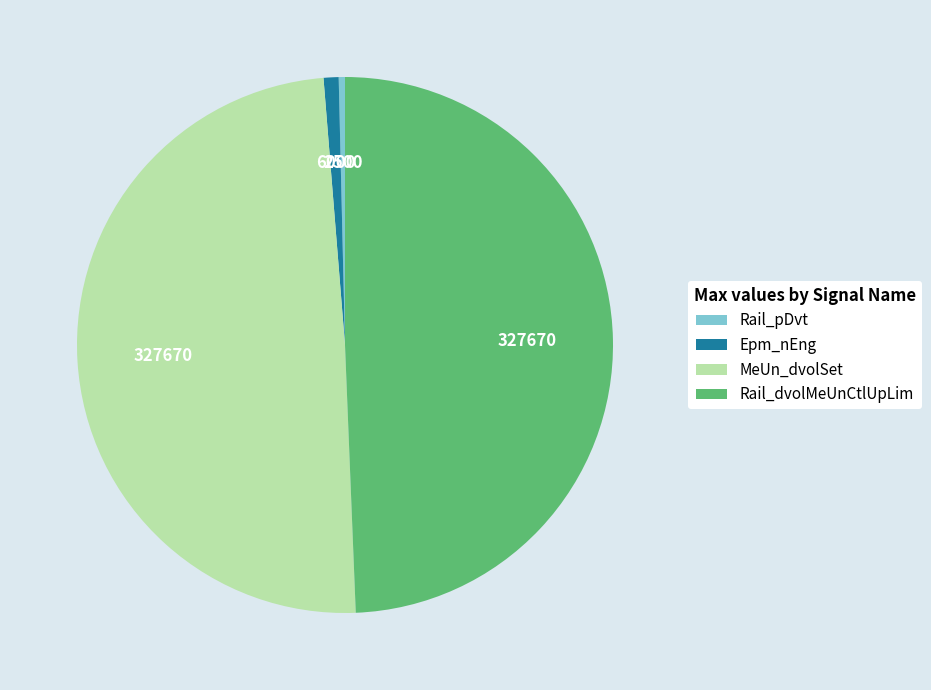

Does Epm_nEng account for over 50% of the chart?

No